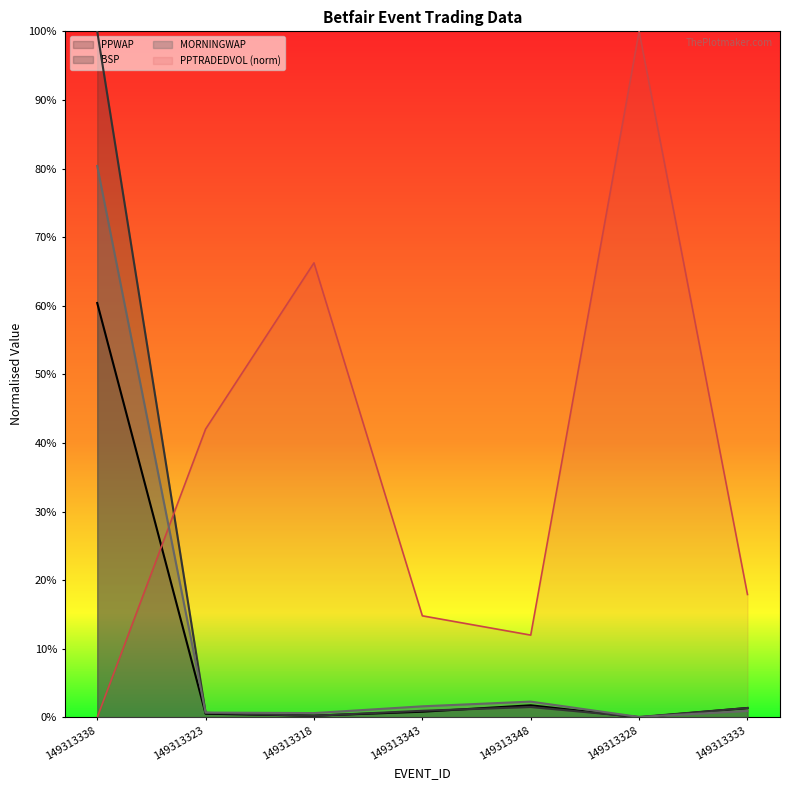

Which series changed the most between 149313318 and 149313343?

PPTRADEDVOL (norm)